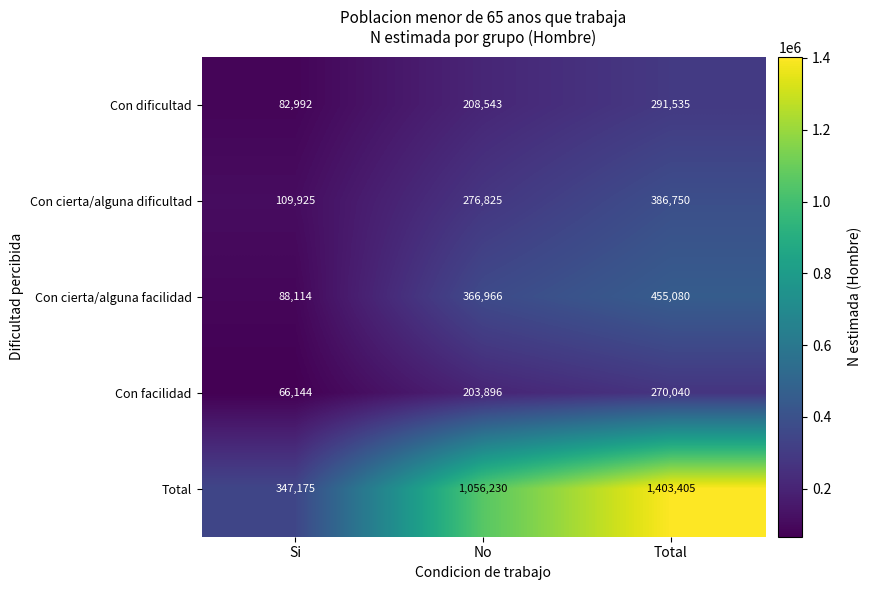

What is the difference between the Con facilidad values at Si and Total?

203896